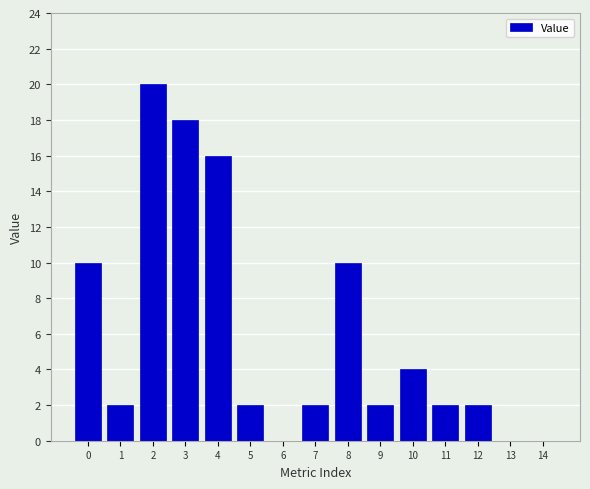

Reading left to right, what are all the values shown in this chart?

0=10	1=2	2=20	3=18	4=16	5=2	6=0	7=2	8=10	9=2	10=4	11=2	12=2	13=0	14=0